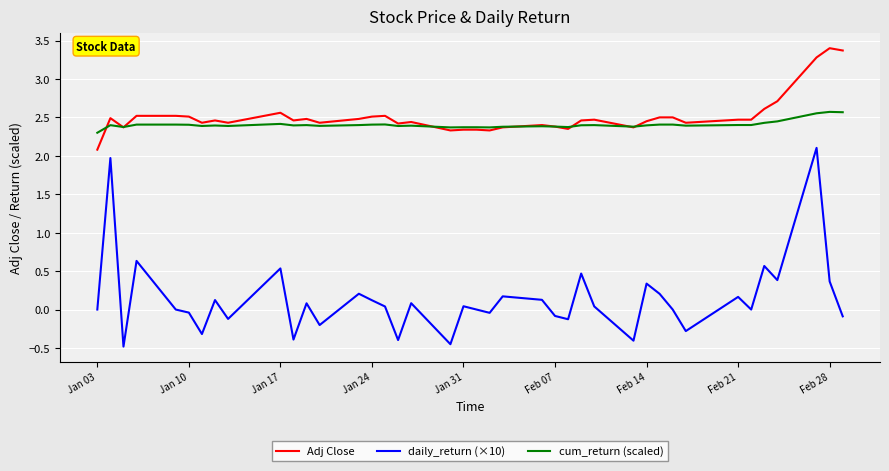

Which series has the largest range (max minus min)?

daily_return (×10)